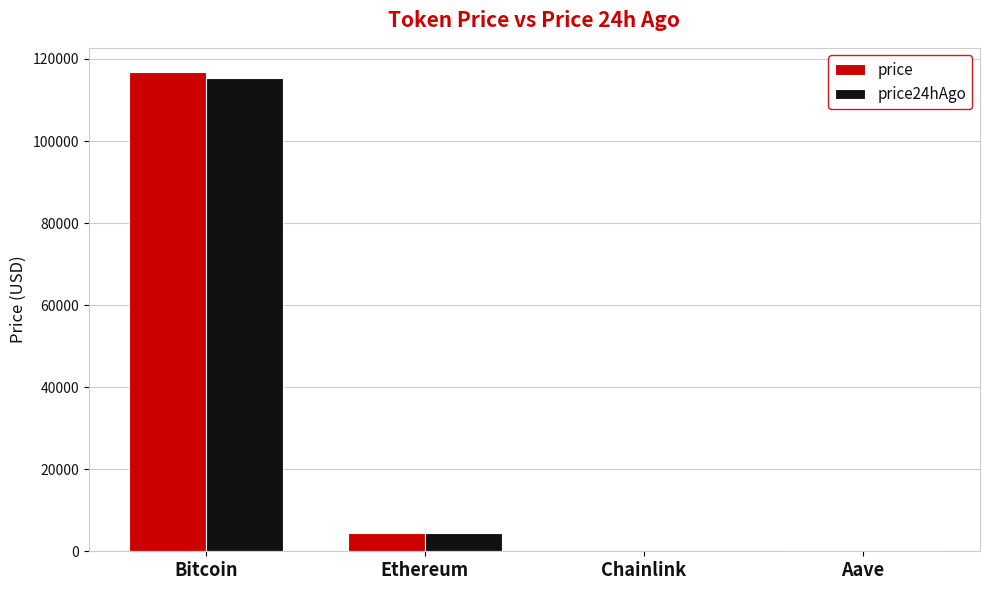

Where does the price series first go above 4523?

Bitcoin